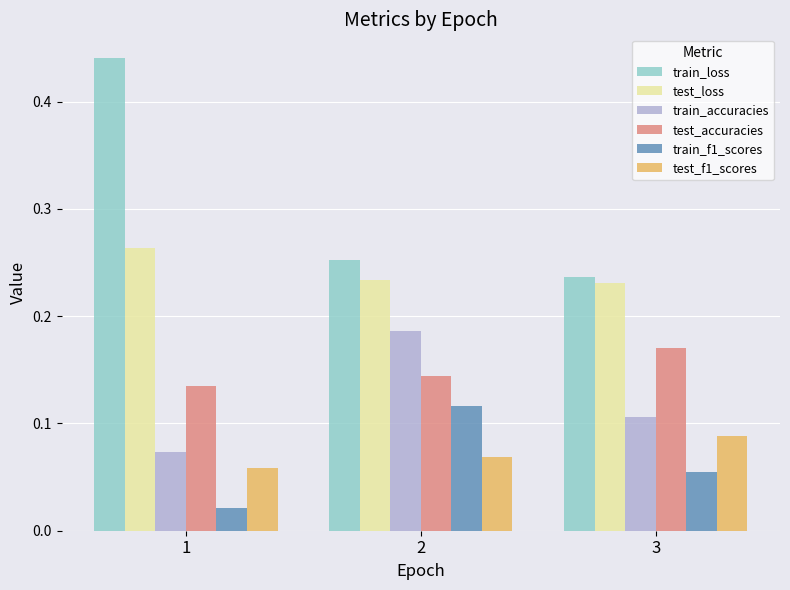

What is the sum of all test_loss values?

0.7